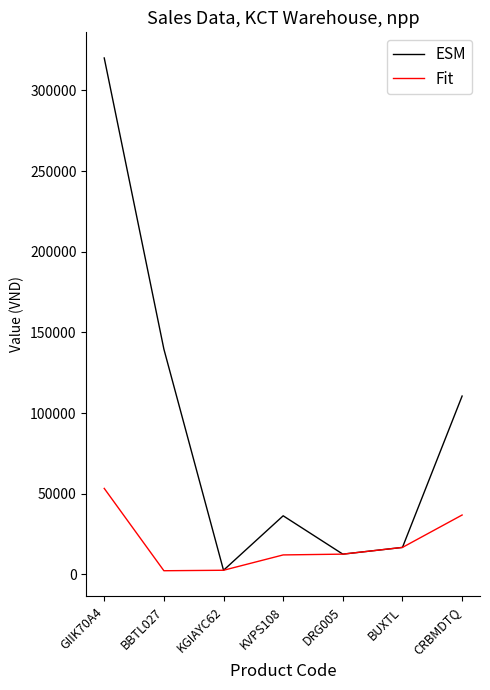

At KVPS108, list the series in order from largest to smallest.

ESM, Fit